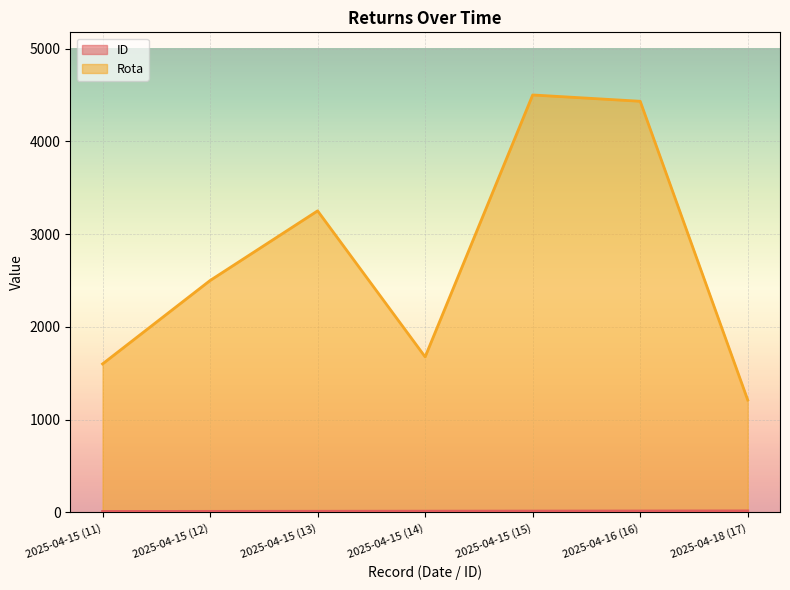

How many lines are shown in the chart?

2